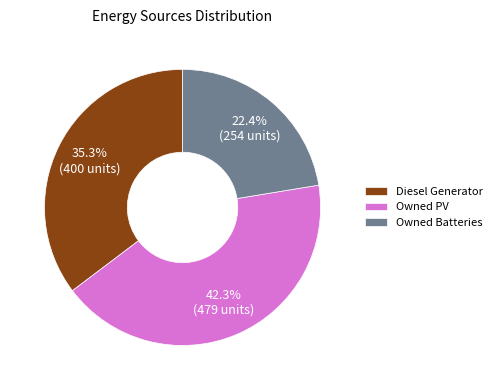

True or false: Owned Batteries accounts for 22% of the total.

True